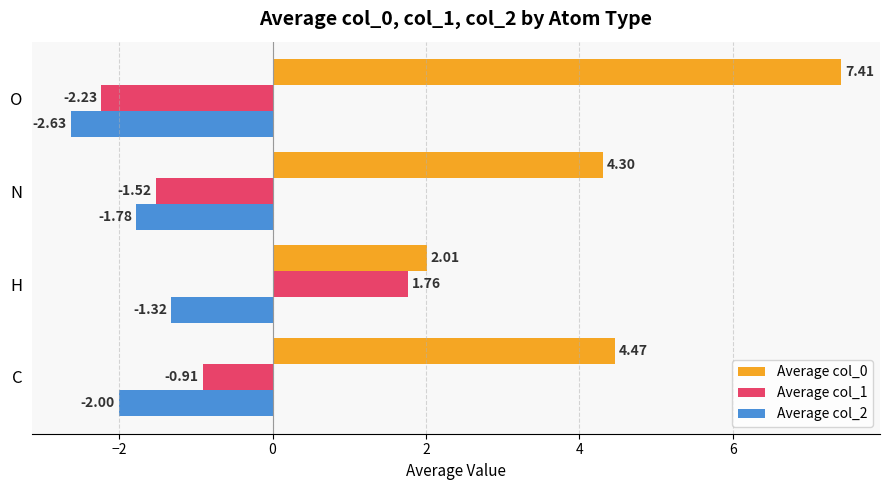

What are all the series names shown in the legend?

Average col_0, Average col_1, Average col_2